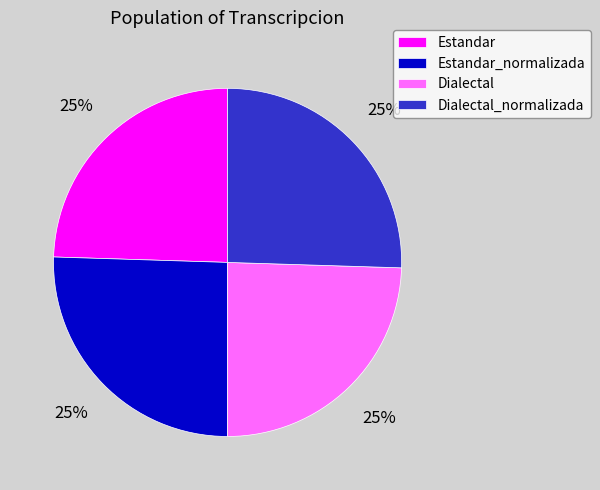

What is the ratio of the value at Estandar_normalizada to the value at Dialectal_normalizada?

1.0